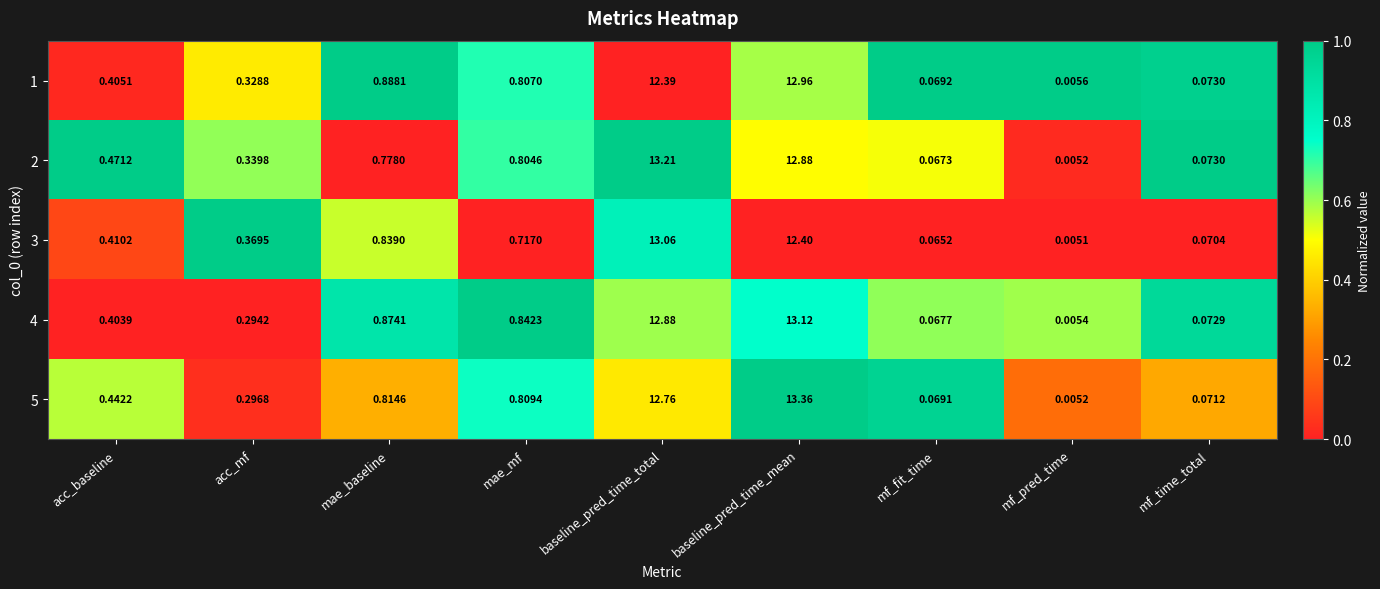

At which category does the chart reach its minimum across all series?

mf_pred_time